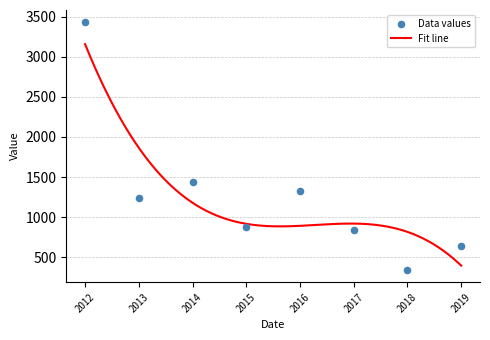

What is the minimum value for Fit line?

395.2